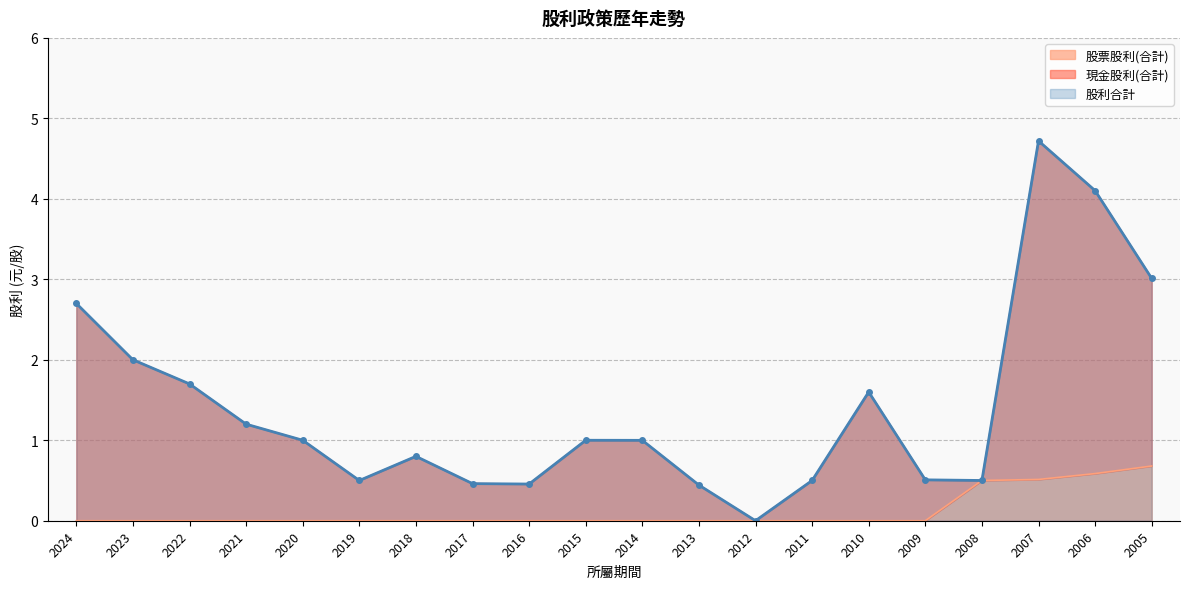

True or false: 股利合計 and 股票股利(合計) intersect in this chart.

False